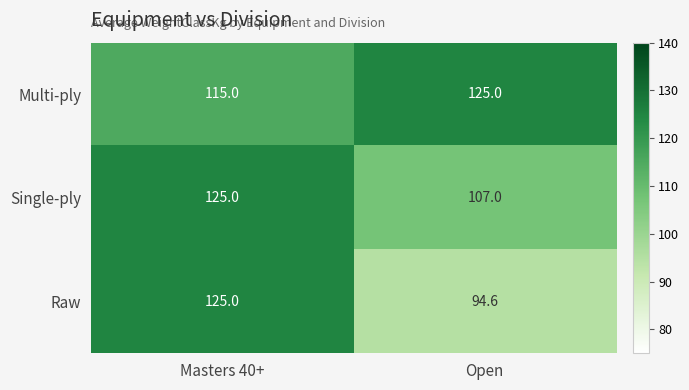

Reading right to left, list all the values displayed in this chart.

Multi-ply: 125.0	115.0
Single-ply: 107.0	125.0
Raw: 94.6	125.0